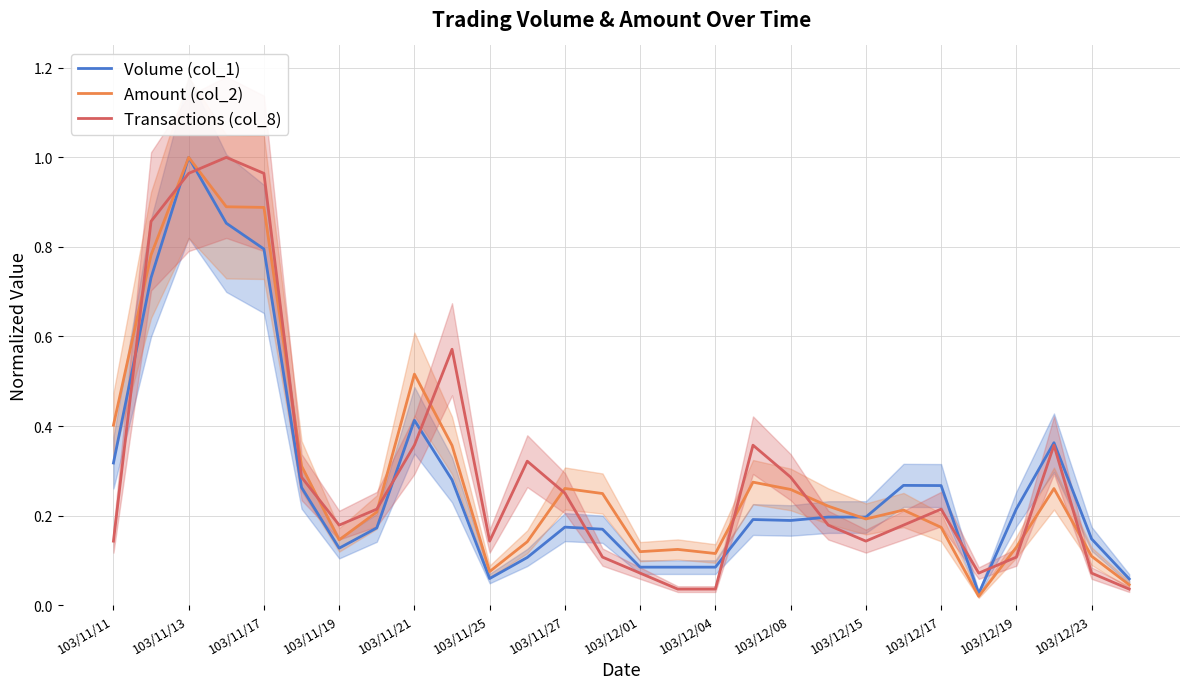

Which series has the largest total across all categories?

Transactions (col_8)